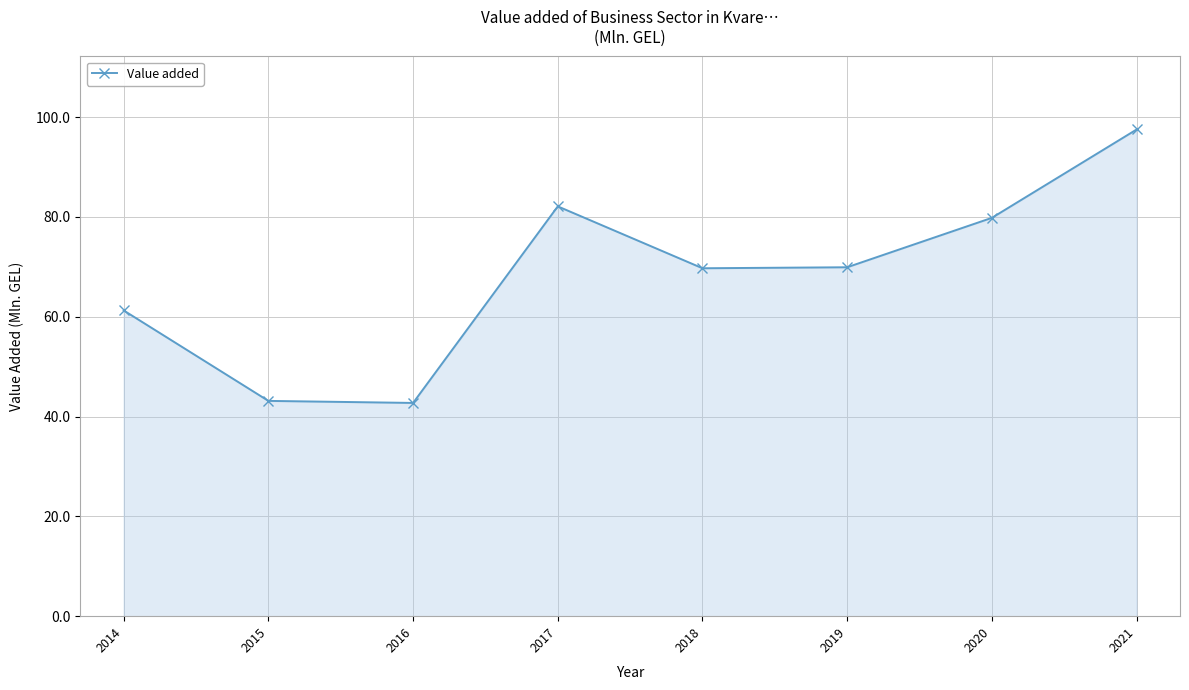

Approximately how many times larger is the value at 2016 compared to 2015?

1.0